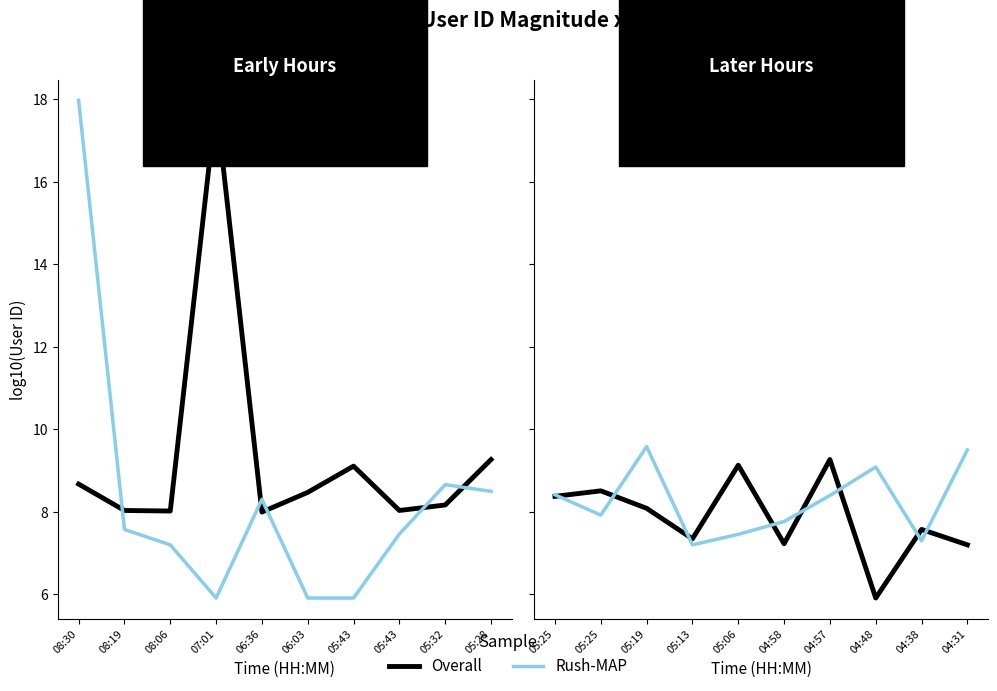

What are all the series names shown in the legend?

Overall, Rush-MAP